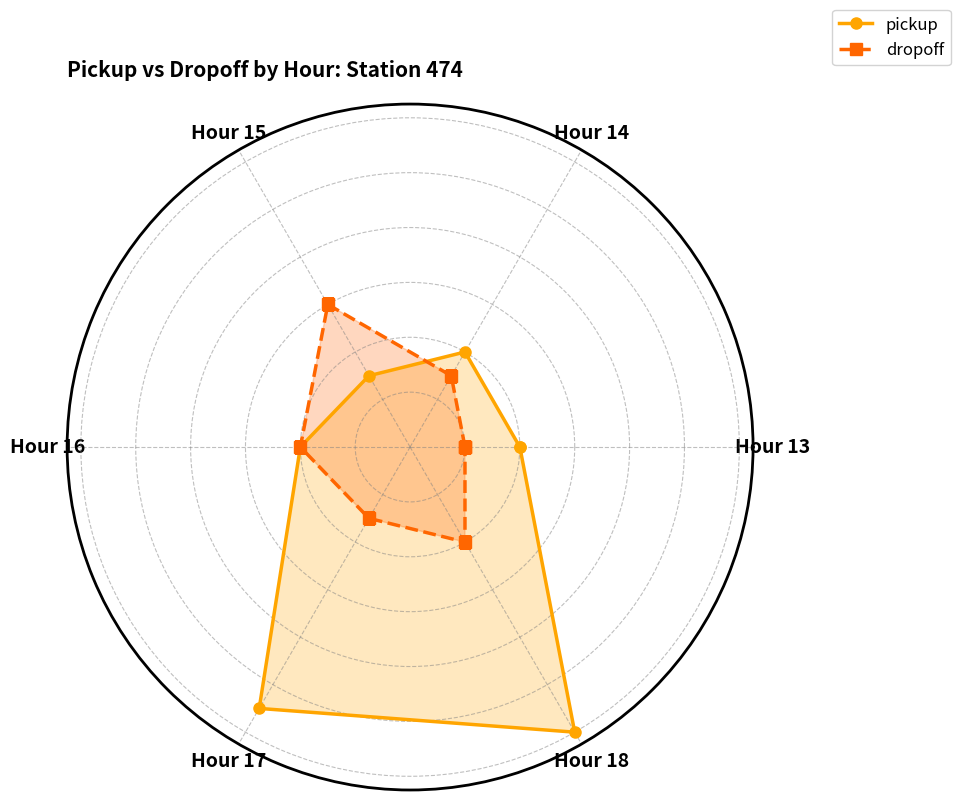

What is the greatest value displayed?

12